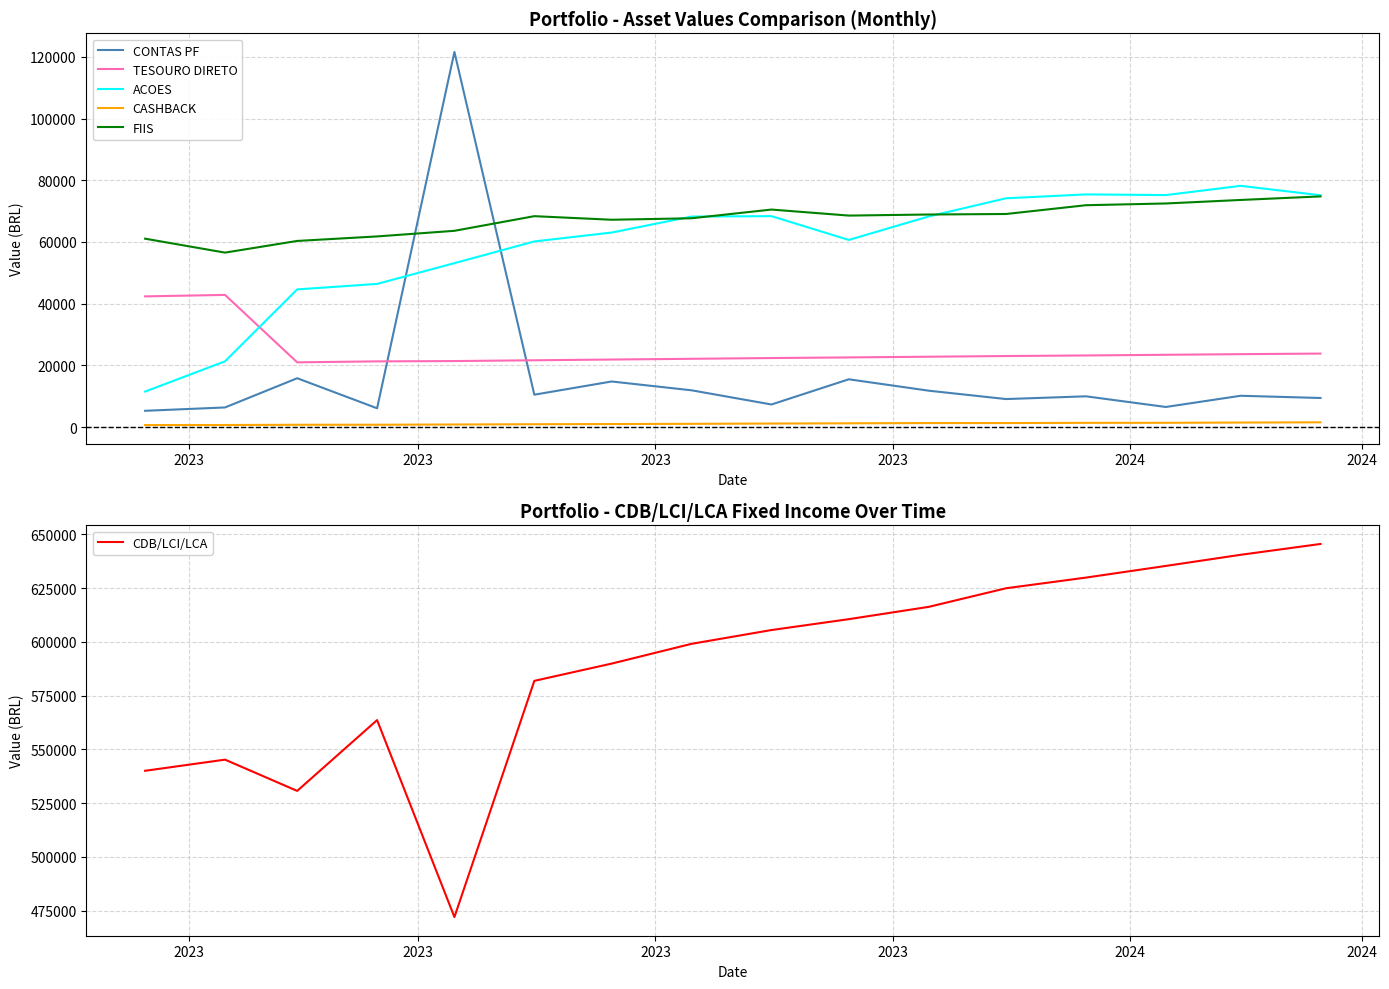

What is the minimum value for CONTAS PF?

5265.0